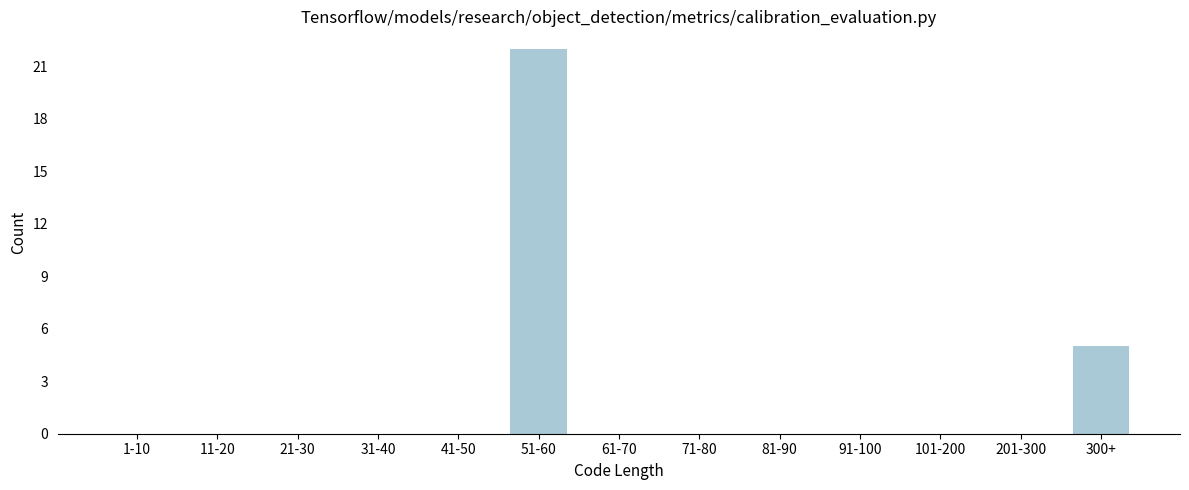

Reading left to right, list all the values displayed in this chart.

1-10=0	11-20=0	21-30=0	31-40=0	41-50=0	51-60=22	61-70=0	71-80=0	81-90=0	91-100=0	101-200=0	201-300=0	300+=5